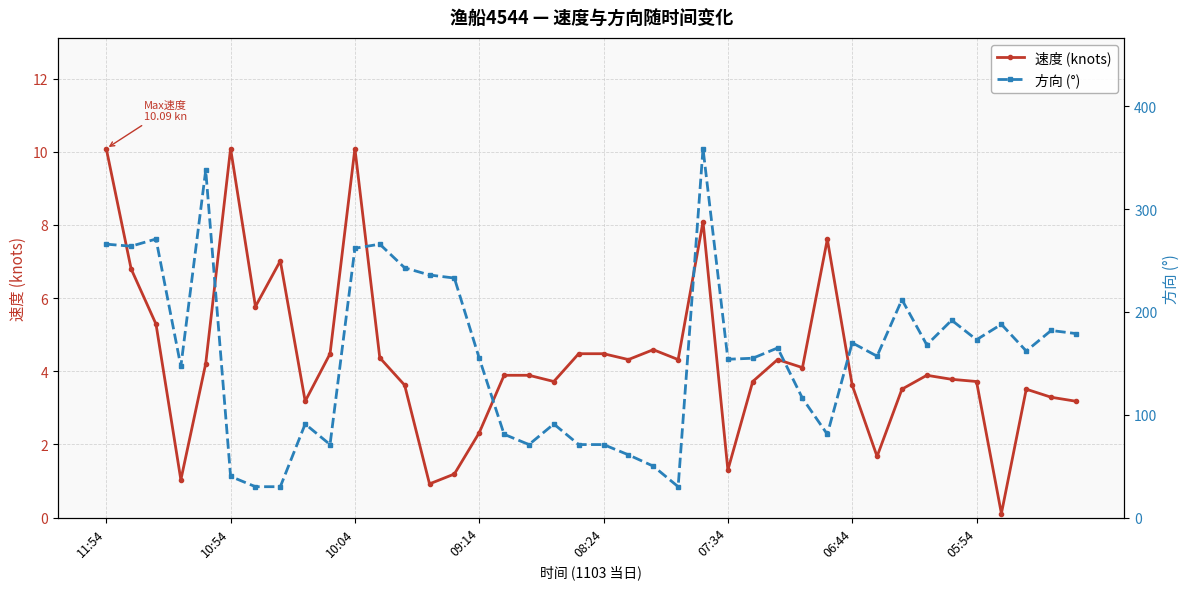

Is it true that 速度 (knots) equals 16.6 at 11:54?

False